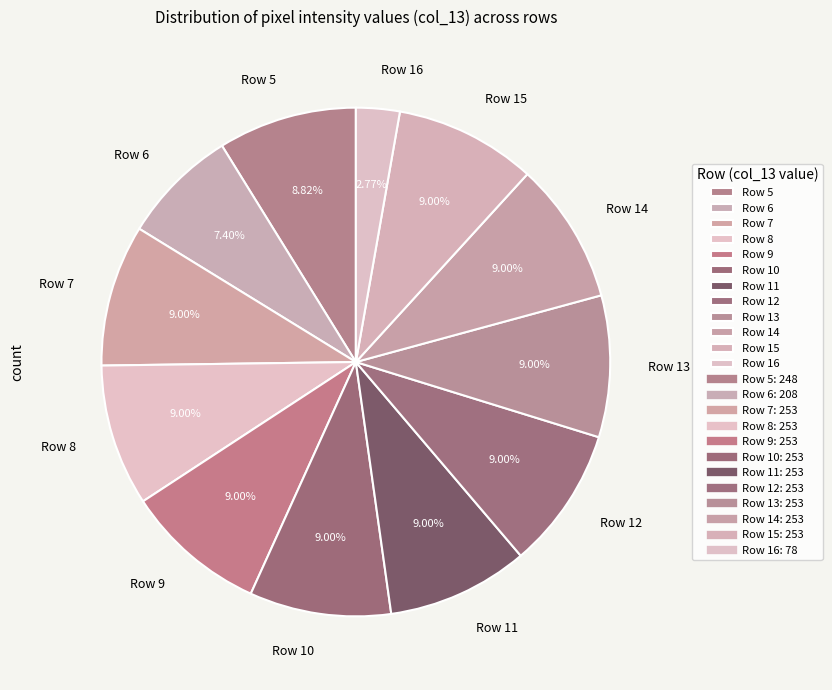

Is the sum of Row 7 and Row 6 greater than half?

No